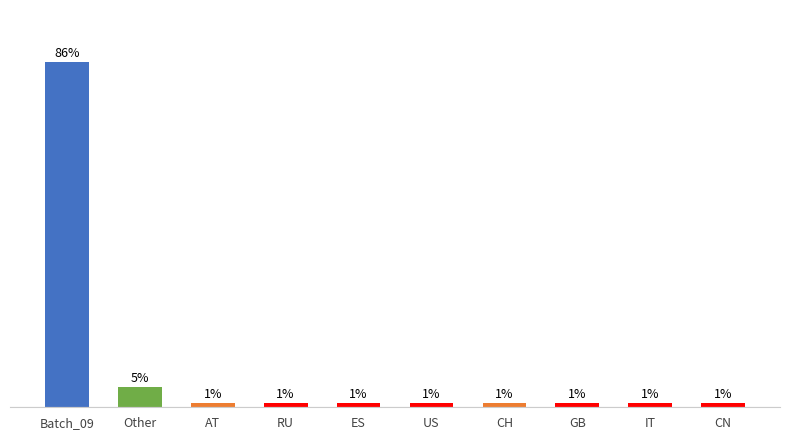

What is the greatest value displayed?

86.3